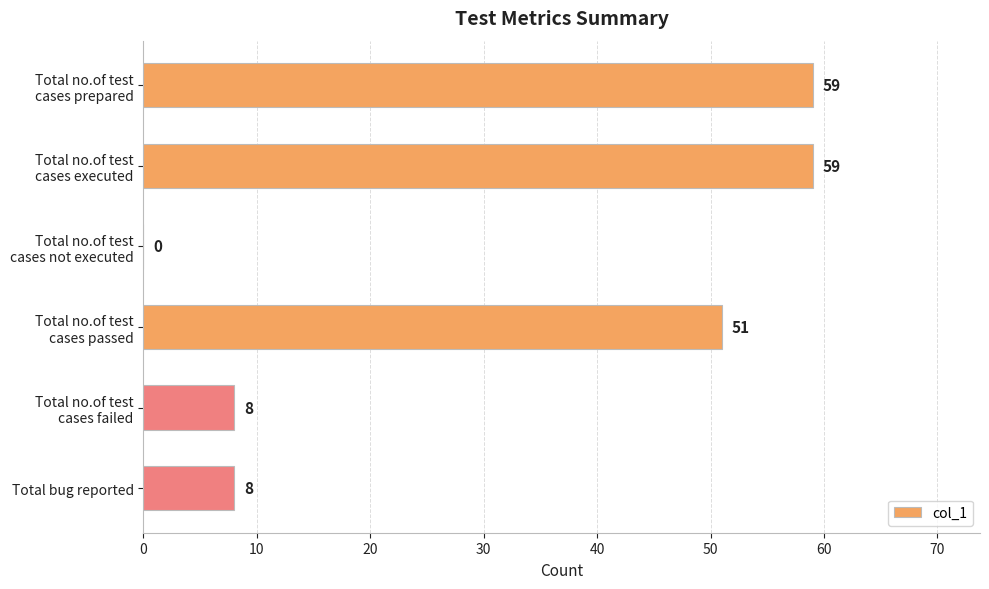

How many values are between 8 and 59?

5